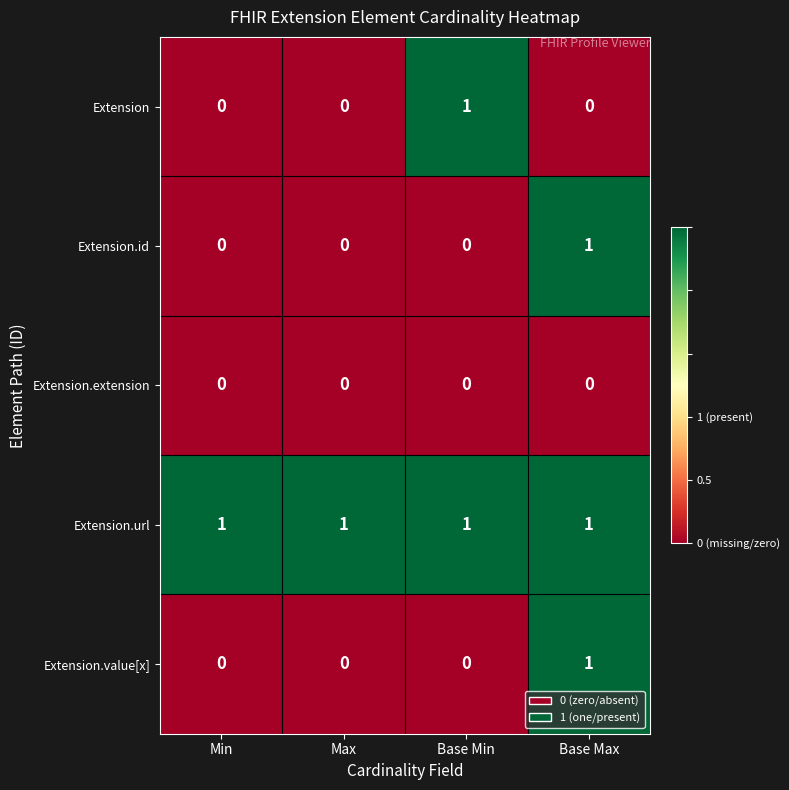

Which category has the highest value in the Extension.id series?

Base Max